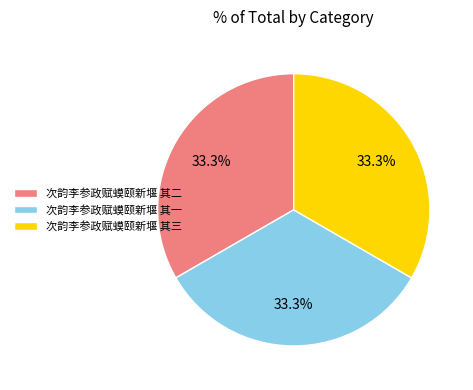

What percentage is the 次韵李参政赋蟆颐新堰 其二 slice, to the nearest percent?

33%